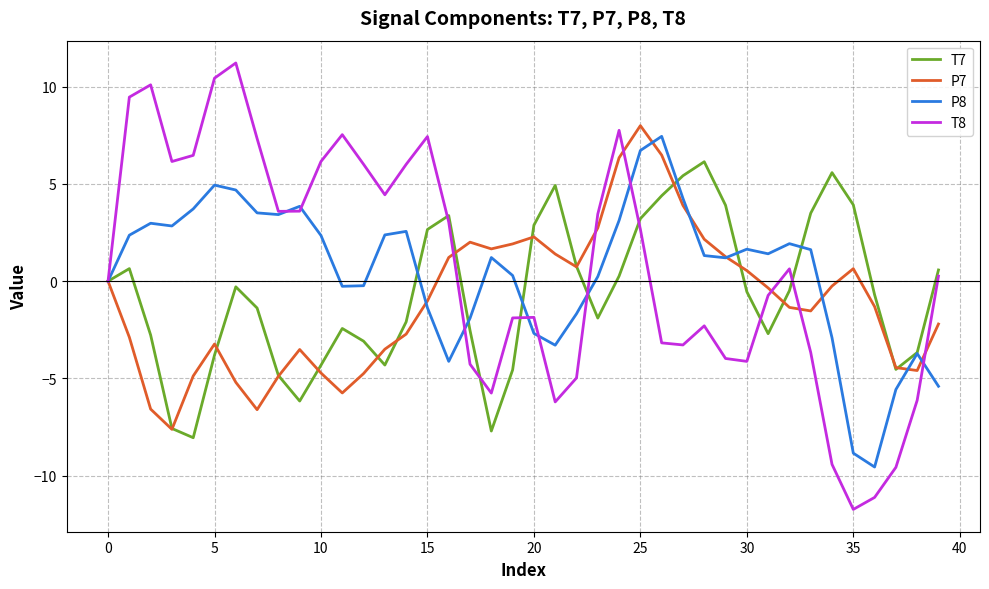

What is the average value of the T8 series?

0.7